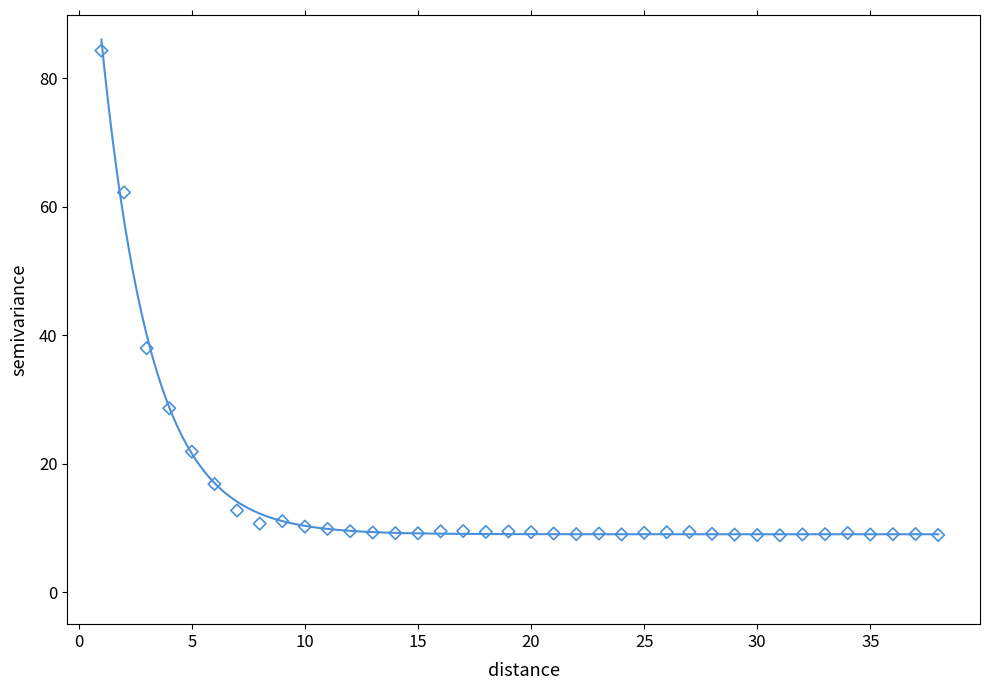

What Y value in the scatter plot is closest to 46?

38.0